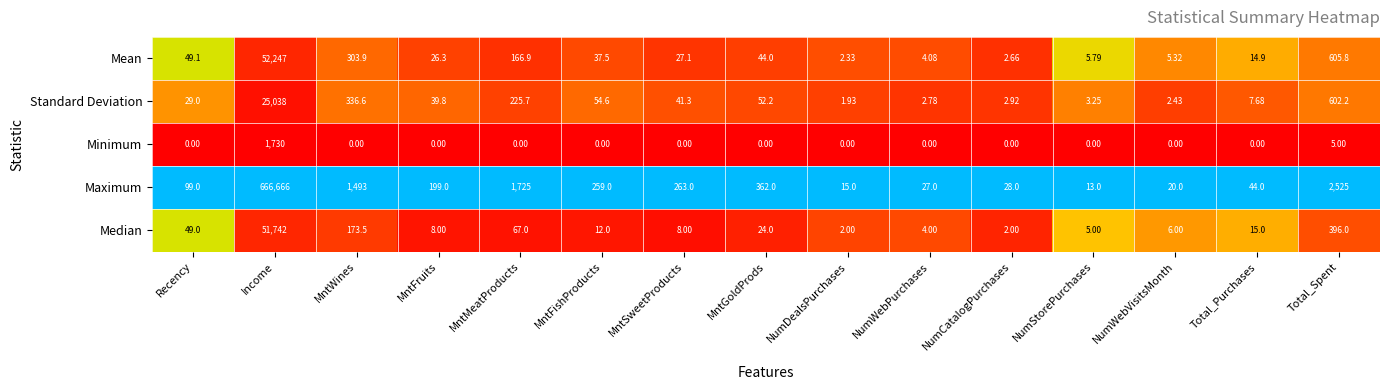

What is the difference between the highest and lowest values at NumWebVisitsMonth?

20.0